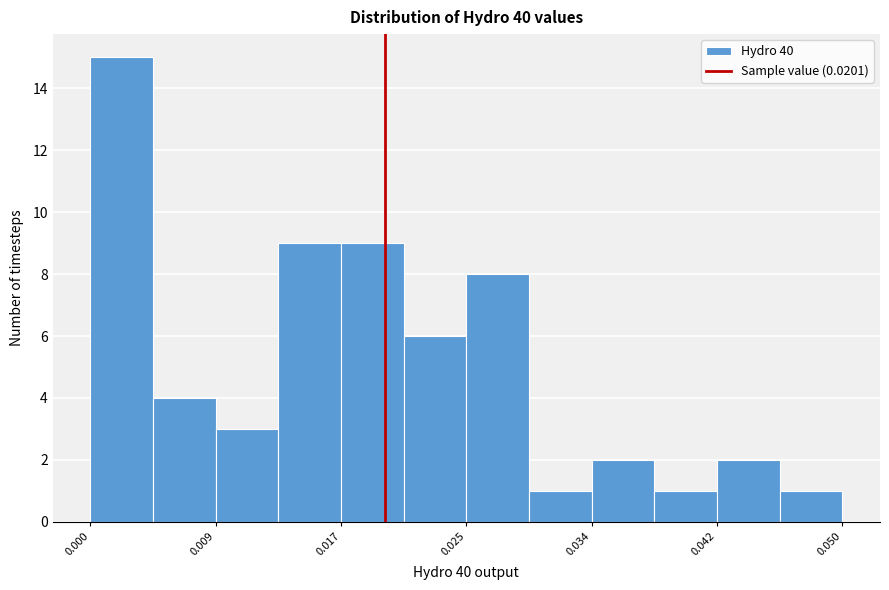

Which range on the x-axis has the tallest bar?

0.000 to 0.005